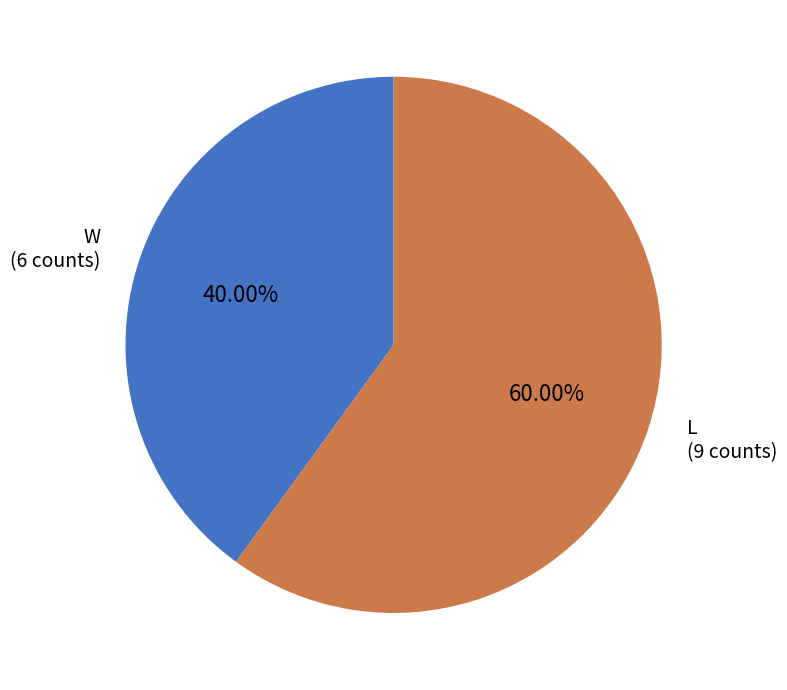

Is L the majority of the pie?

Yes